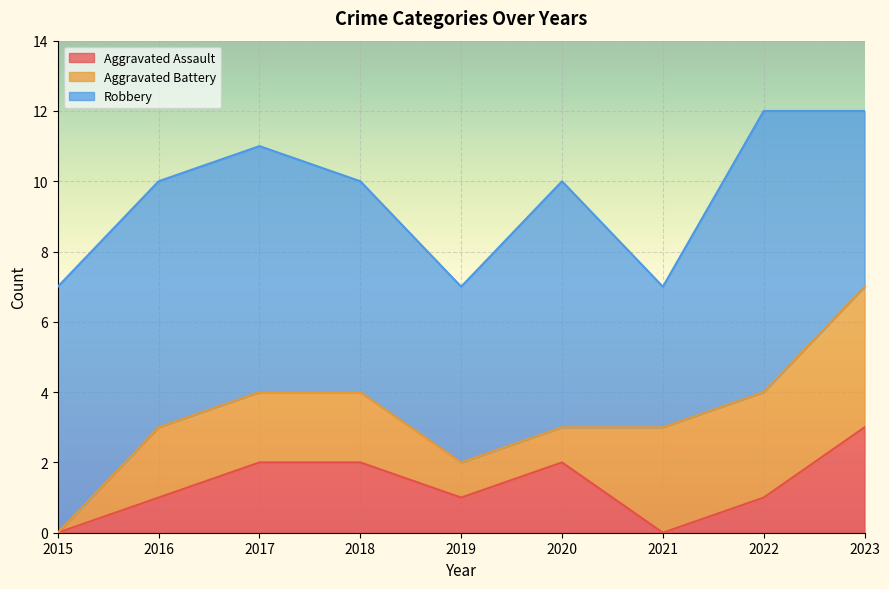

Does the chart display data point markers on the line(s)?

No